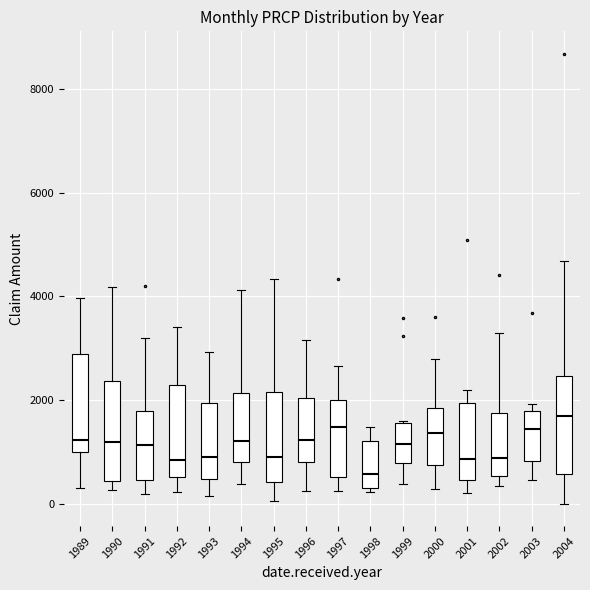

Reading left to right, read every box against the y-axis: the position of its median line, the range the box covers, and the ends of its whiskers. The values are not printed on the chart, so give them approximately, as read against the axis.

1989: median 1200, box 1000 to 2800, whiskers 400 to 4000
1990: median 1200, box 400 to 2400, whiskers 200 to 4200
1991: median 1200, box 400 to 1800, whiskers 200 to 3200
1992: median 800, box 600 to 2200, whiskers 200 to 3400
1993: median 1000, box 400 to 2000, whiskers 200 to 3000
1994: median 1200, box 800 to 2200, whiskers 400 to 4200
1995: median 800, box 400 to 2200, whiskers 0 to 4400
1996: median 1200, box 800 to 2000, whiskers 200 to 3200
1997: median 1400, box 600 to 2000, whiskers 200 to 2600
1998: median 600, box 400 to 1200, whiskers 200 to 1400
1999: median 1200, box 800 to 1600, whiskers 400 to 1600
2000: median 1400, box 800 to 1800, whiskers 200 to 2800
2001: median 800, box 400 to 2000, whiskers 200 to 2200
2002: median 800, box 600 to 1800, whiskers 400 to 3200
2003: median 1400, box 800 to 1800, whiskers 400 to 2000
2004: median 1600, box 600 to 2400, whiskers 0 to 4600